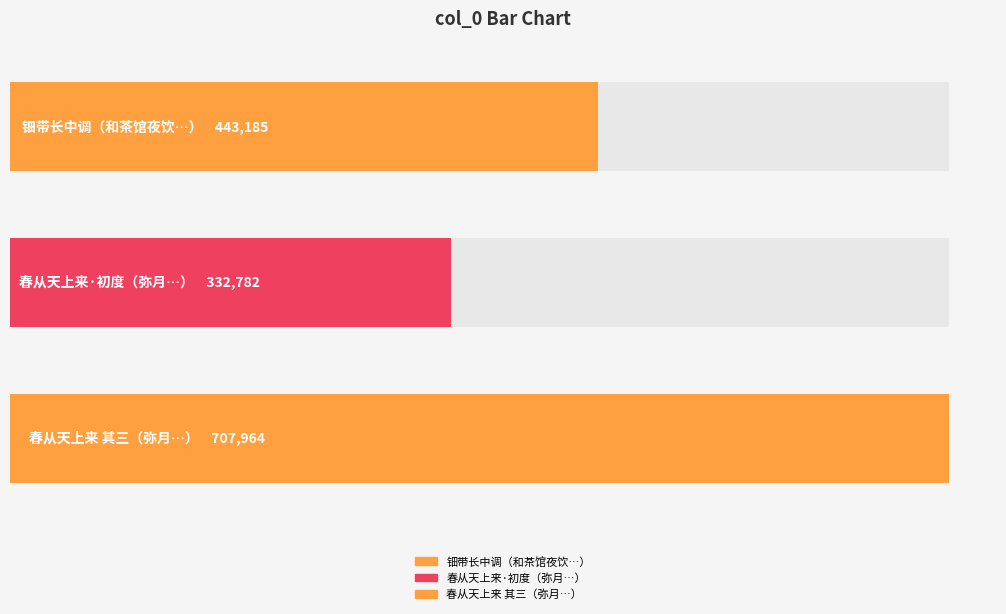

Does the chart contain stacked bars?

No